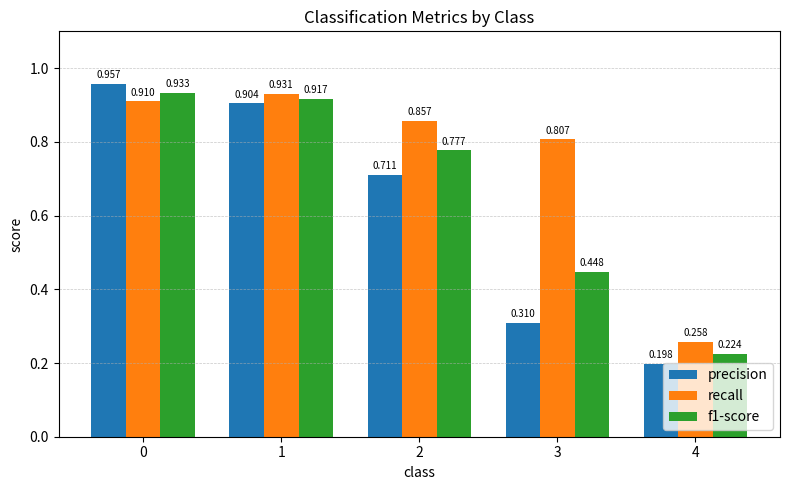

Which series changed the most between 0 and 1?

precision